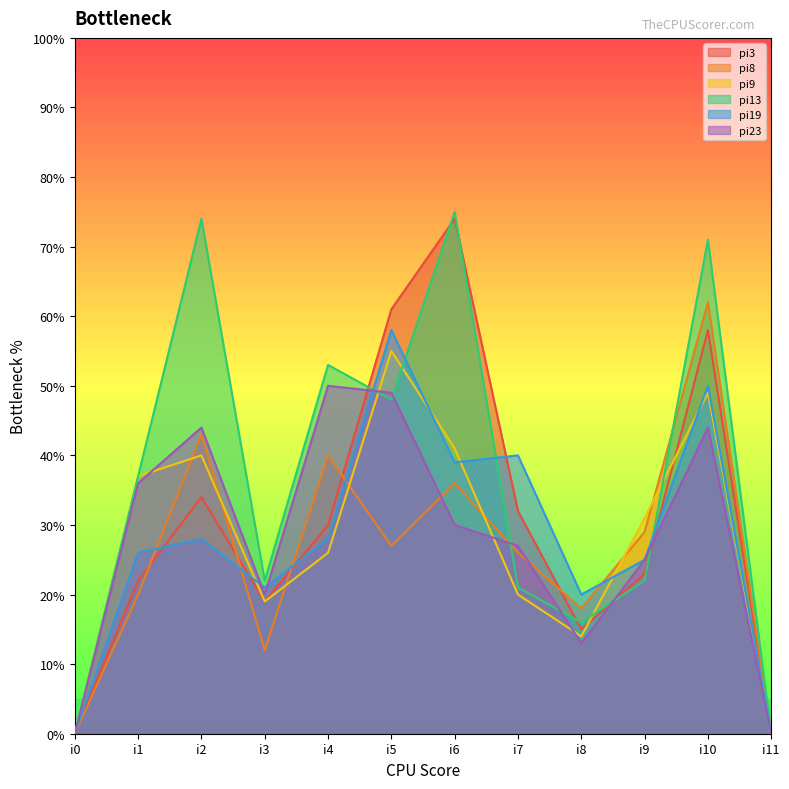

Between i0 and i11, which is larger?

i0